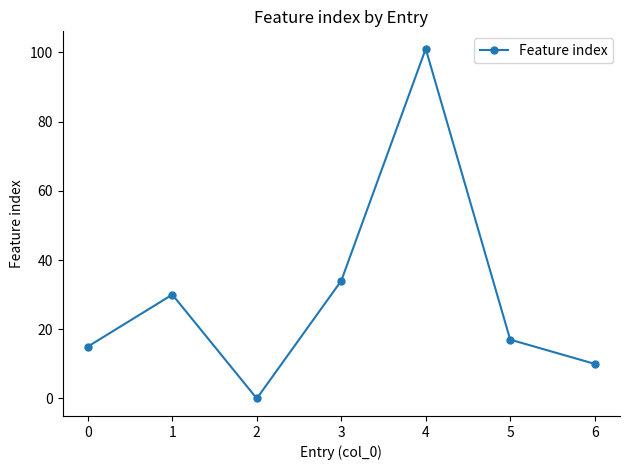

At which category does the data reach its first local valley?

2